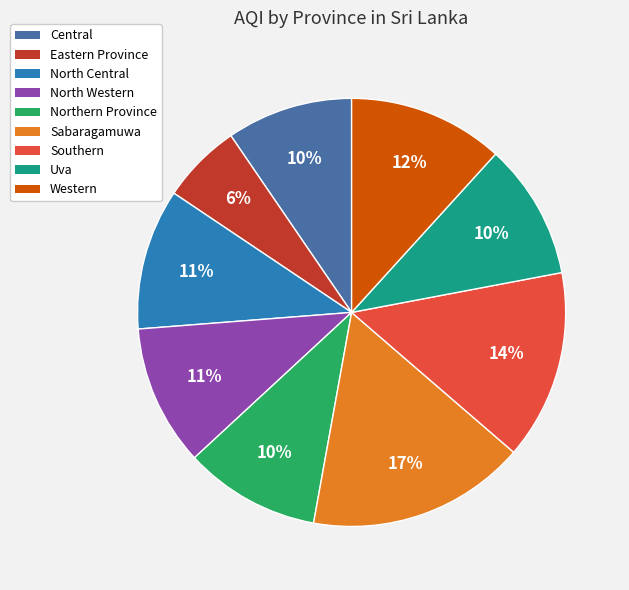

Which has a higher value, Northern Province or Eastern Province?

Northern Province